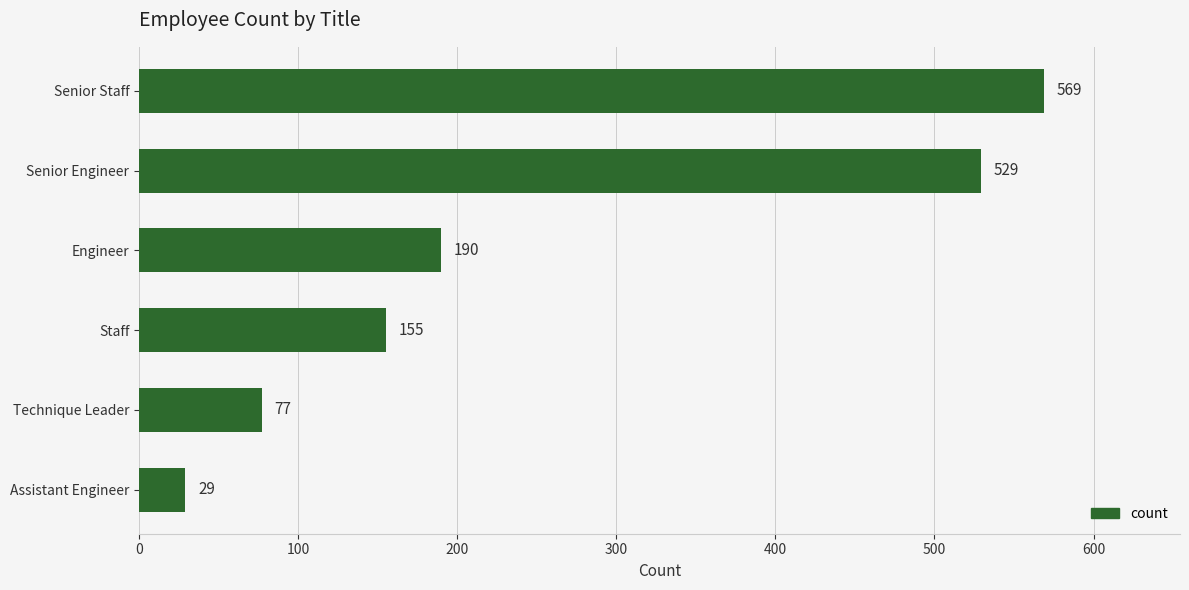

What is the average value?

258